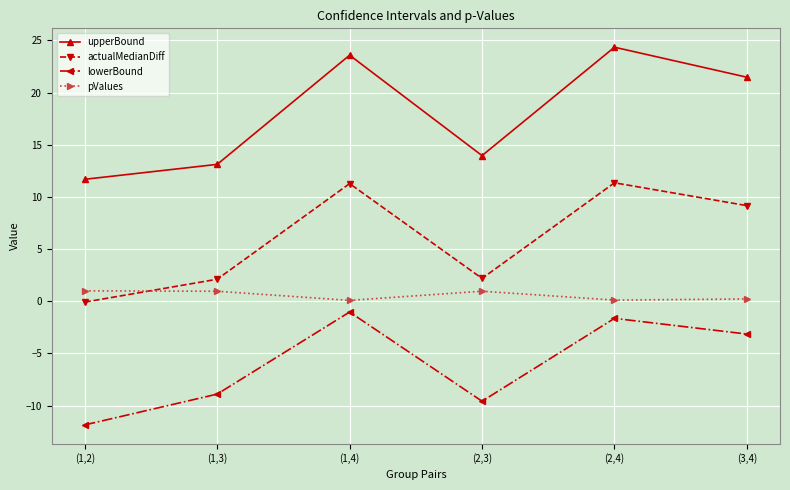

What is the smallest value displayed?

-11.9